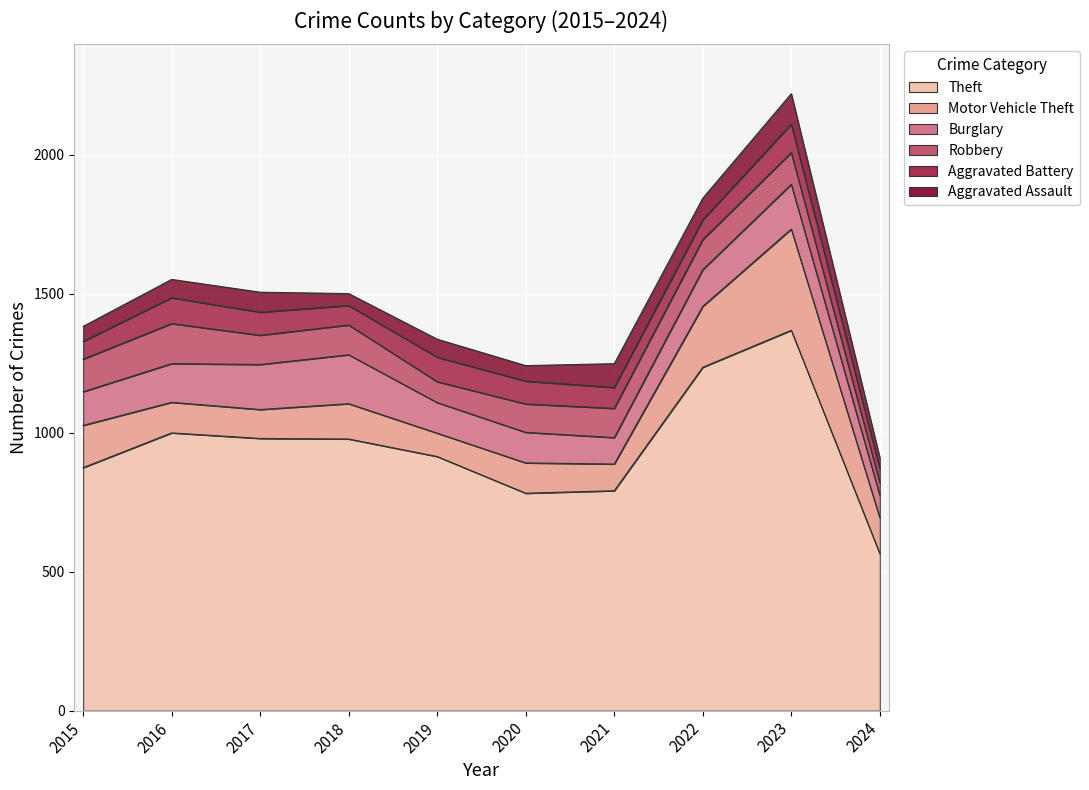

True or false: Burglary and Theft cross at least once.

False